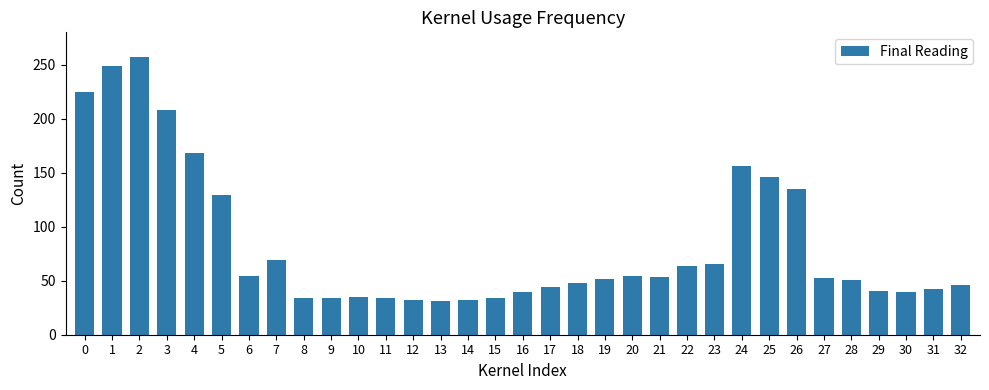

How many data points are less than 51?

16